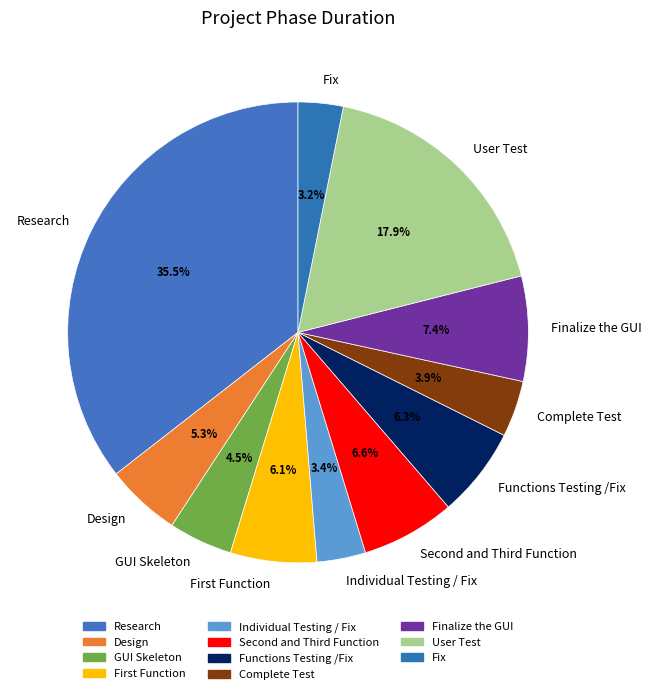

What is the largest slice in the pie chart?

Research